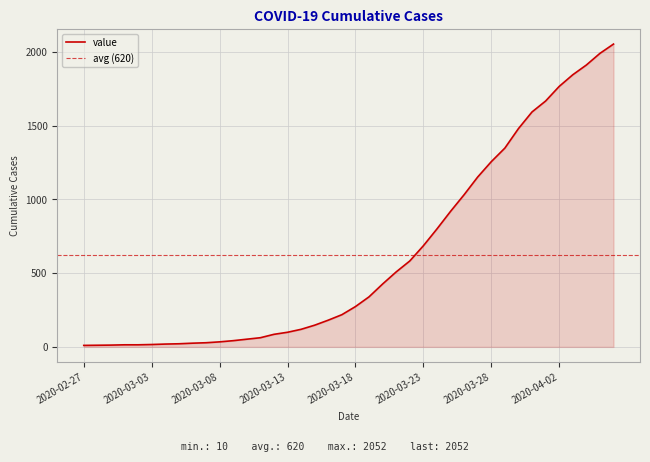

What is the label of the 25th point from the right?

2020-03-13